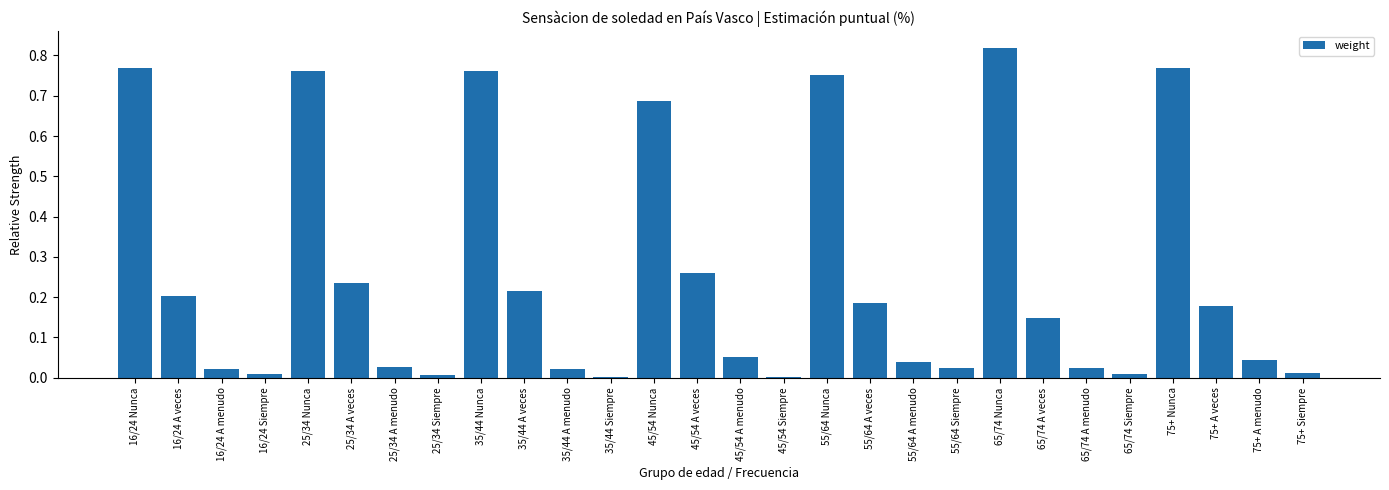

Does the chart contain stacked bars?

No